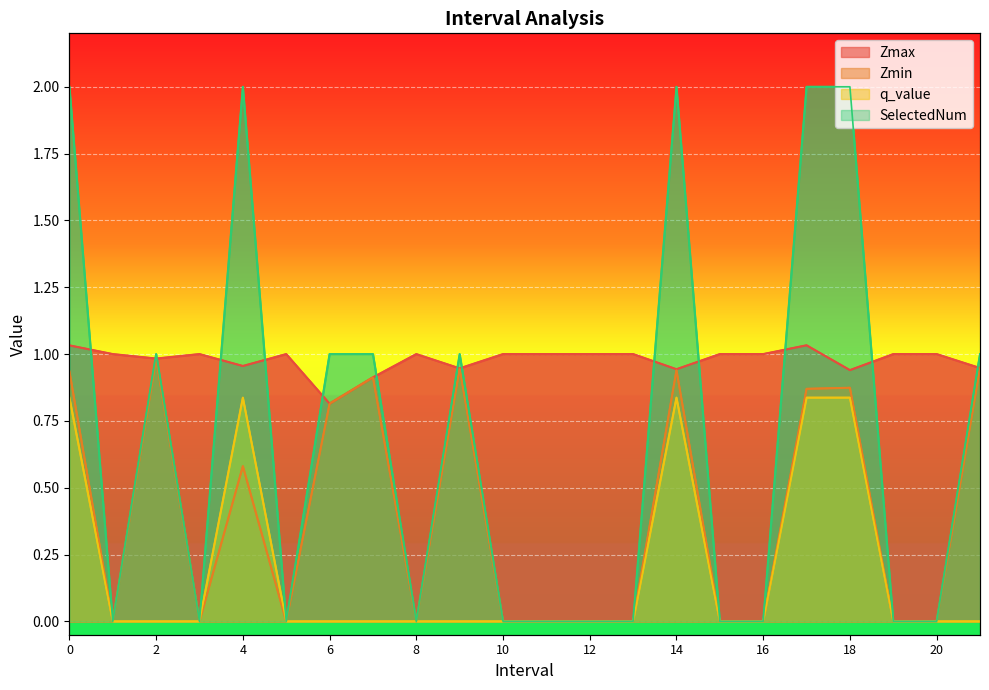

True or false: Zmax and q_value intersect in this chart.

False